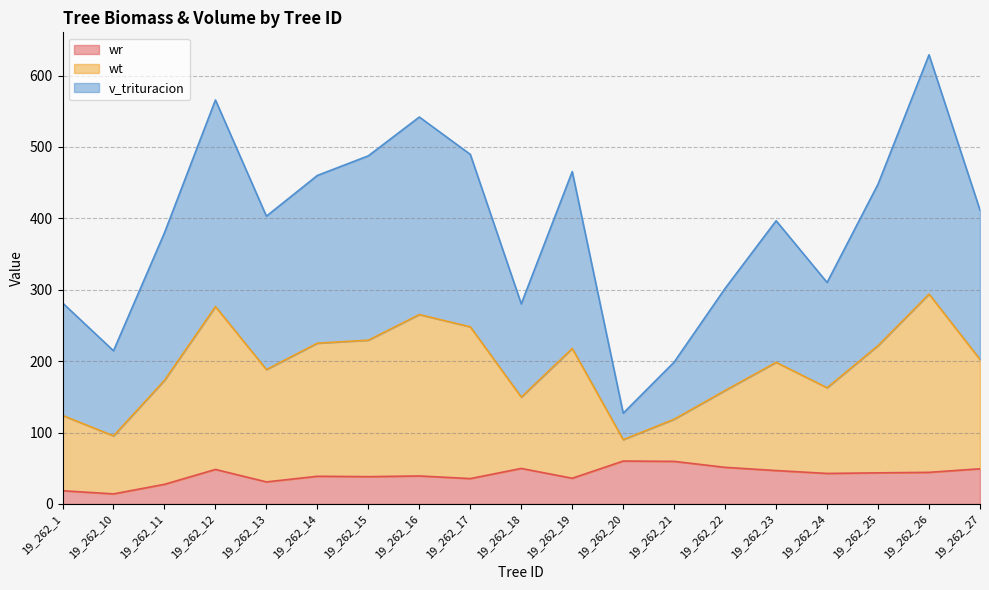

True or false: wt has a value of 112.6 at 19_262_22.

False